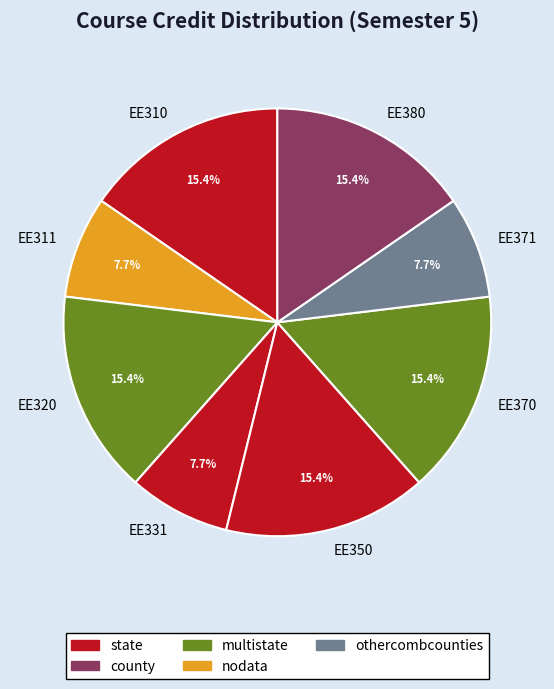

What portion of the pie excludes EE371?

92.3%